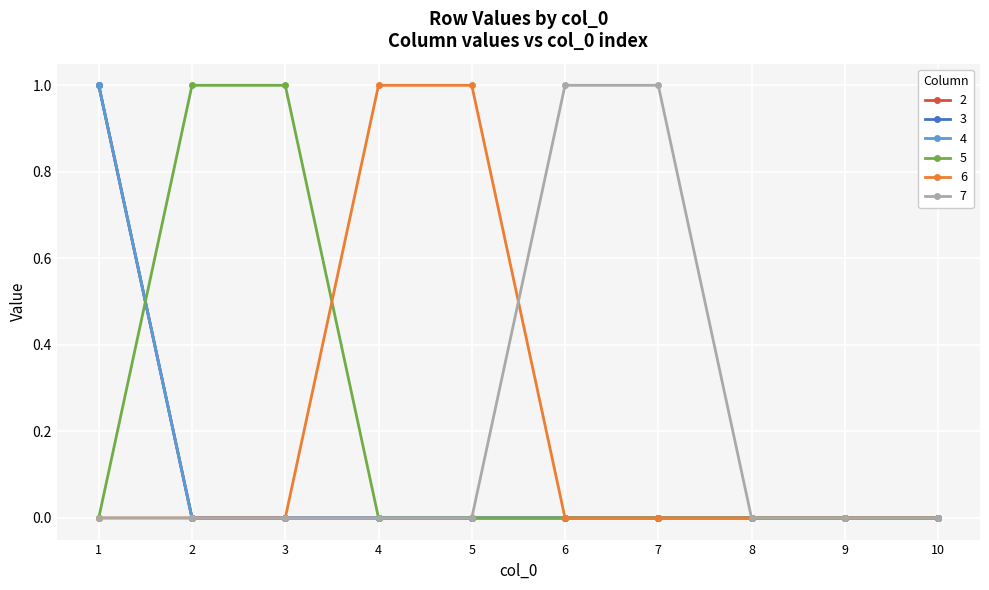

True or false: 3 and 6 intersect in this chart.

False